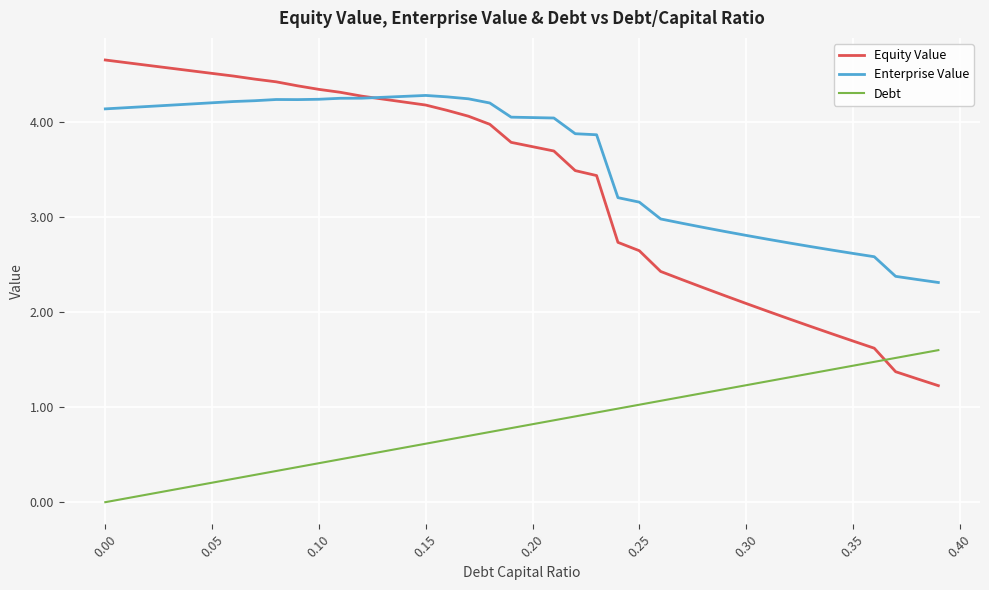

List the series in order of their peak value, highest first.

Equity Value, Enterprise Value, Debt